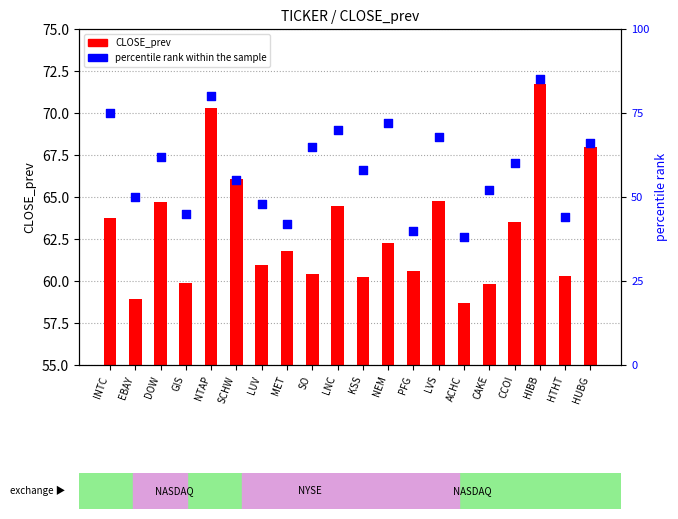

Which series has the largest Y range (max minus min)?

percentile rank within the sample